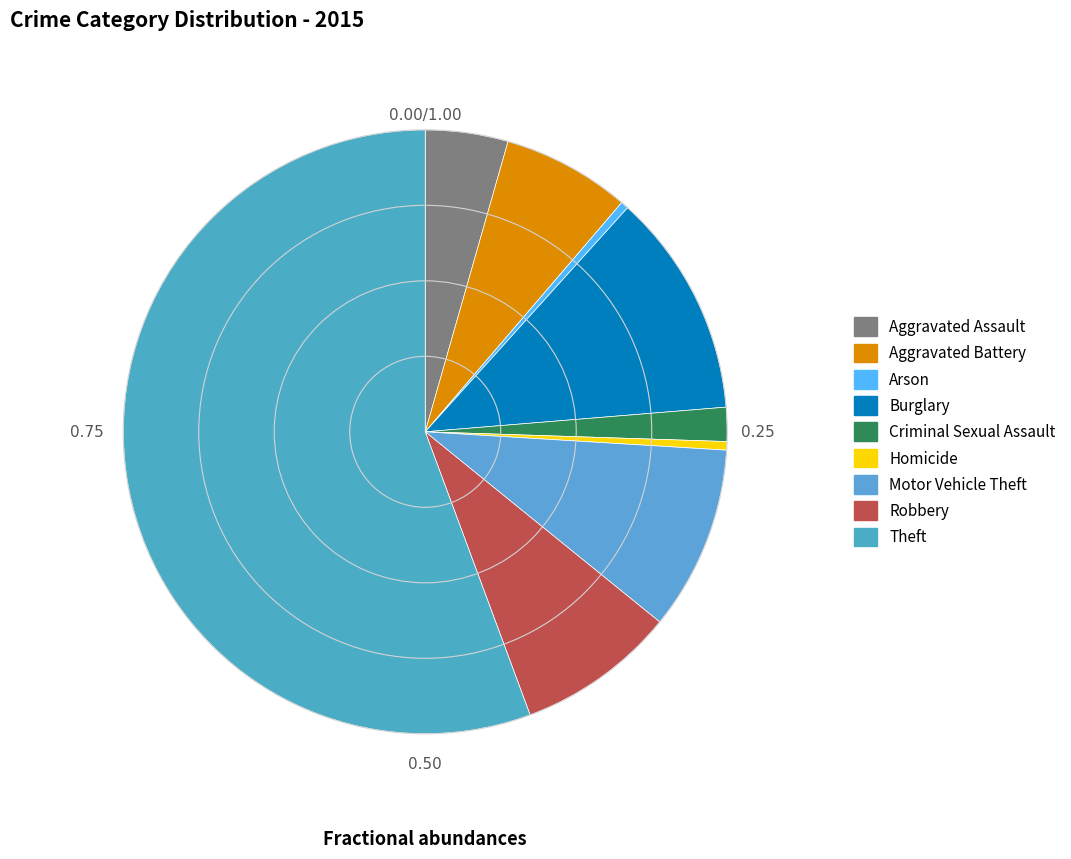

Which category has the biggest portion of the pie?

Theft